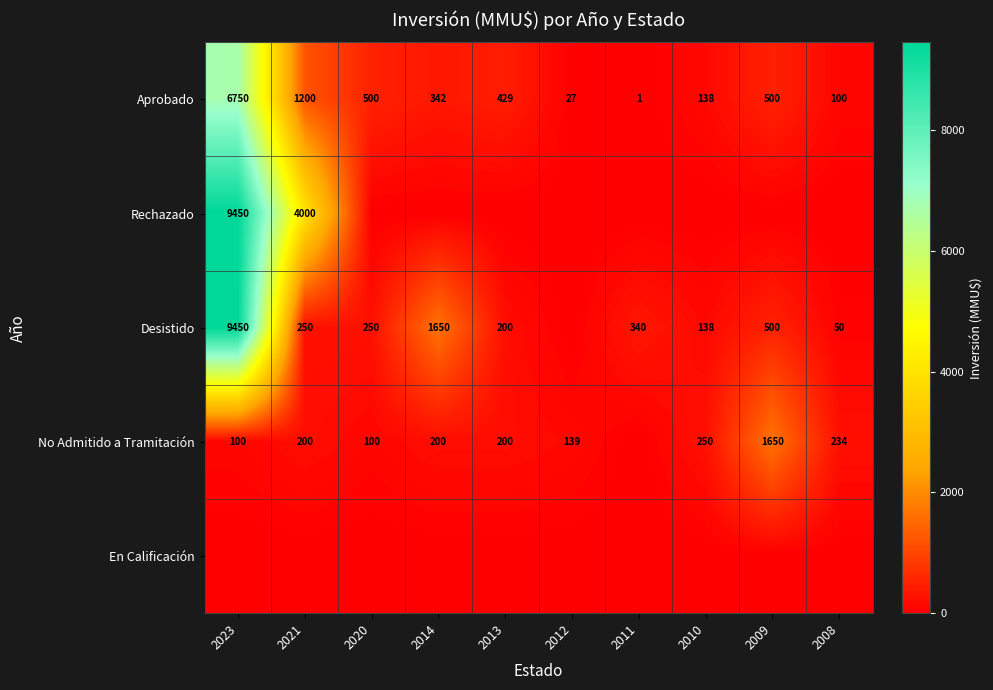

How many series are shown in this chart?

5